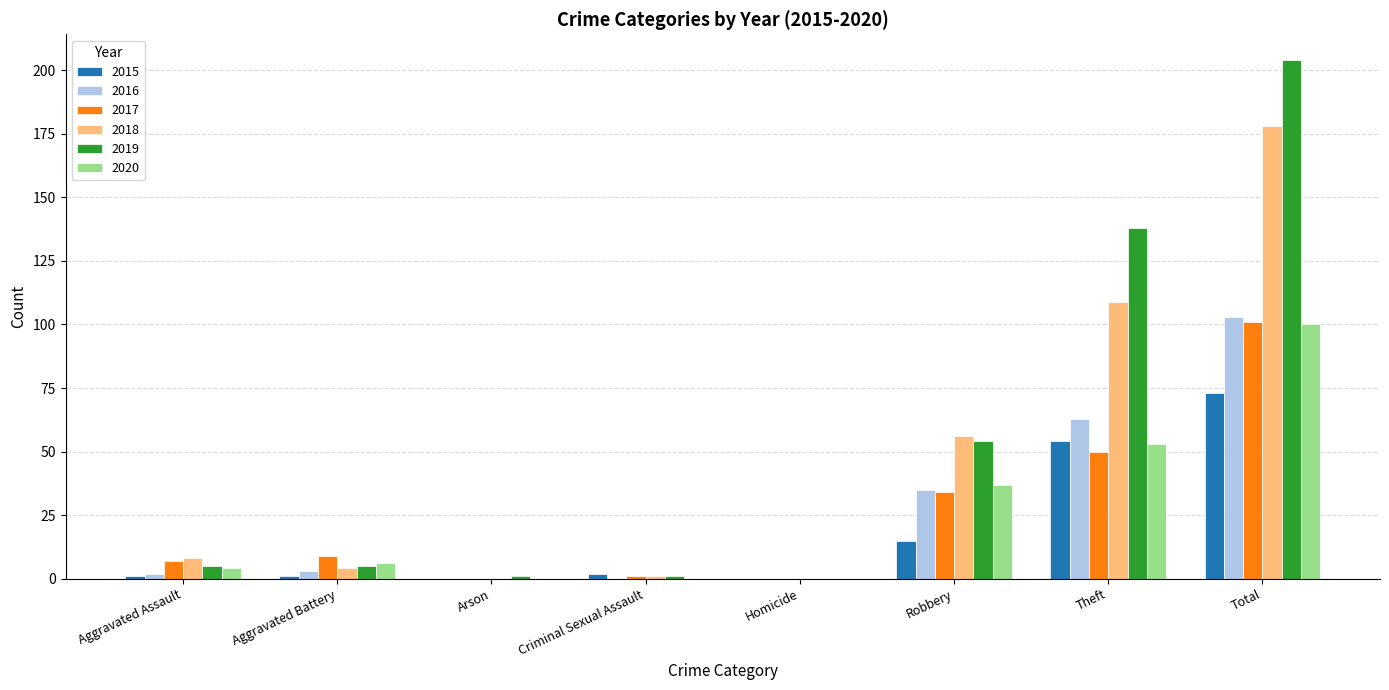

Reading left to right, transcribe all the data shown in this chart.

2015: 1	1	0	2	0	15	54	73
2016: 2	3	0	0	0	35	63	103
2017: 7	9	0	1	0	34	50	101
2018: 8	4	0	1	0	56	109	178
2019: 5	5	1	1	0	54	138	204
2020: 4	6	0	0	0	37	53	100